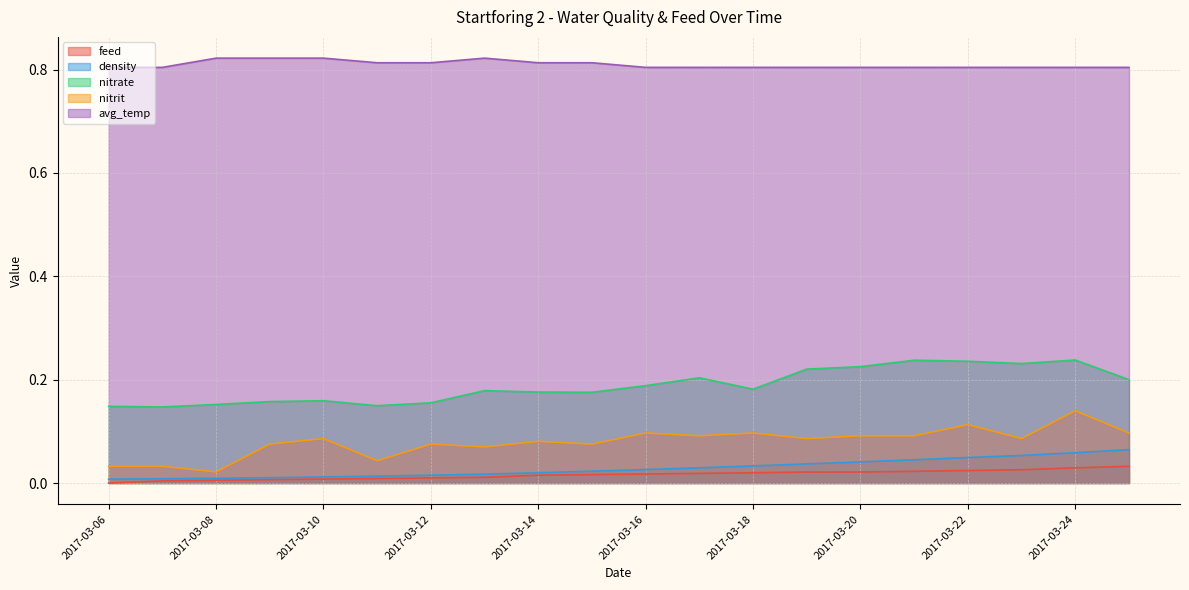

Which series changed the most between 2017-03-07 and 2017-03-17?

nitrit